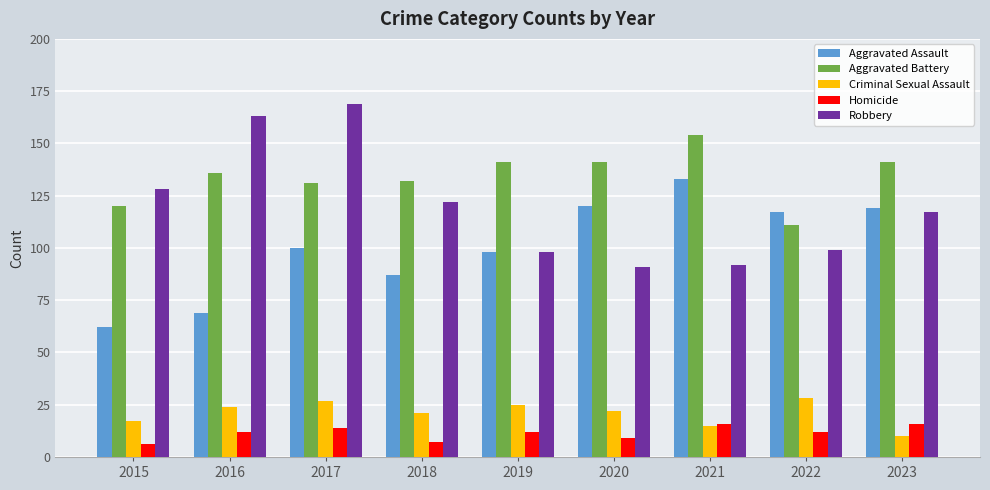

Which series changed the most between 2018 and 2023?

Aggravated Assault